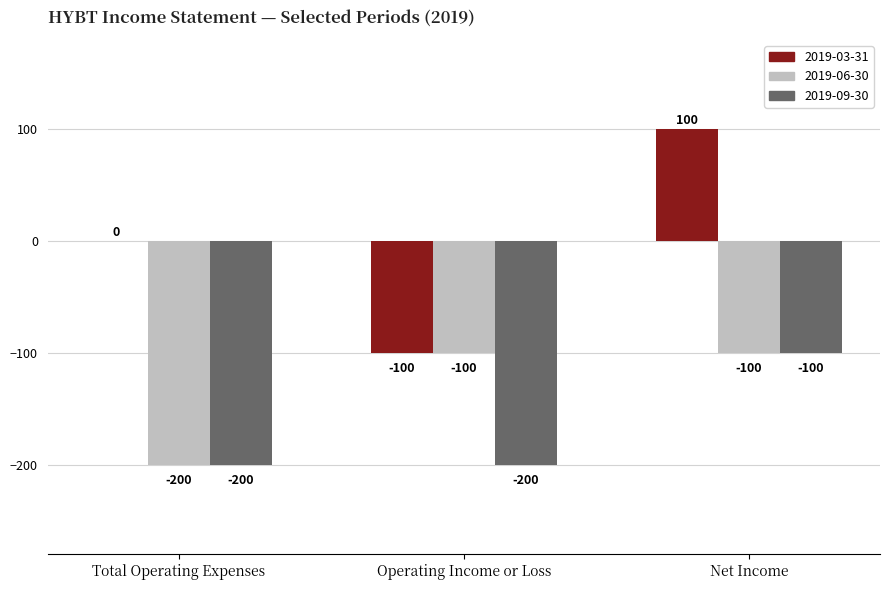

Between Operating Income or Loss and Net Income, which series saw the biggest shift?

2019-03-31